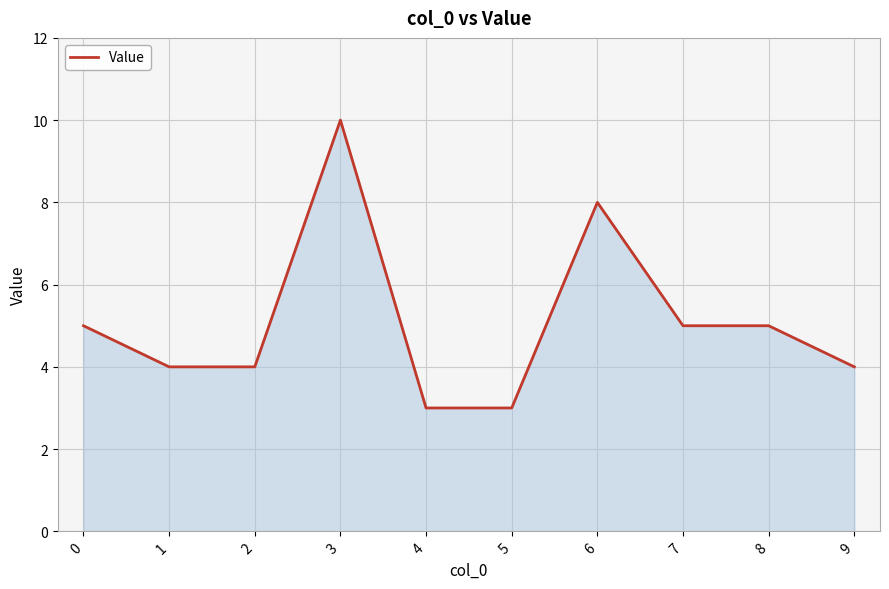

What is the smallest value displayed?

3